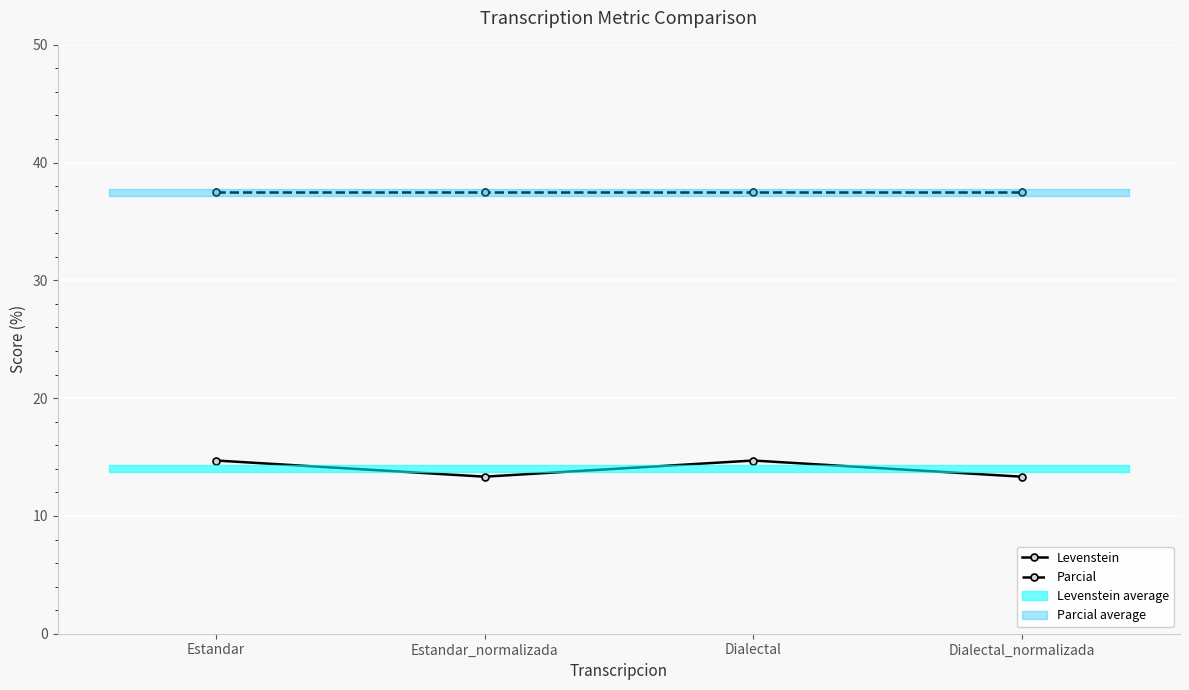

At which category does Levenstein reach its first local peak?

Dialectal